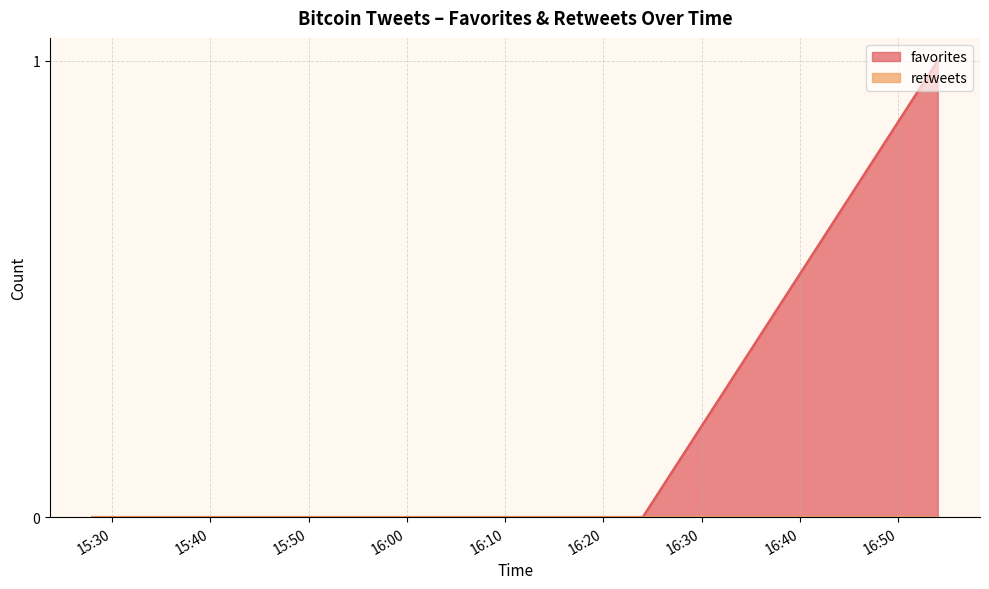

What is the label of the 7th point from the left?

2012-01-04 15:53